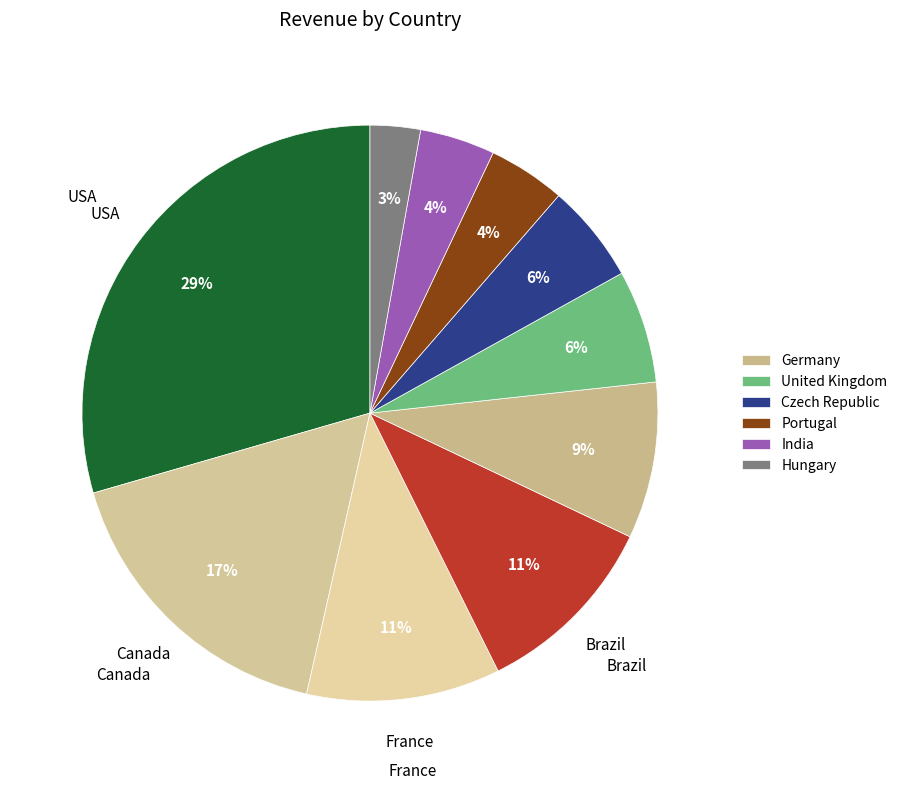

How many segments does this pie chart have?

10